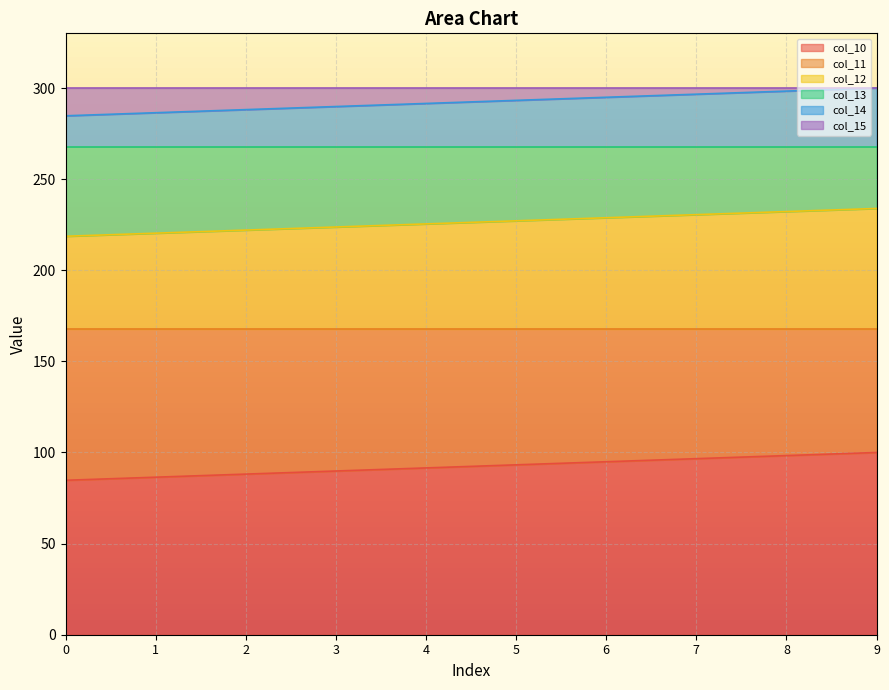

Does the chart display data point markers on the line(s)?

No